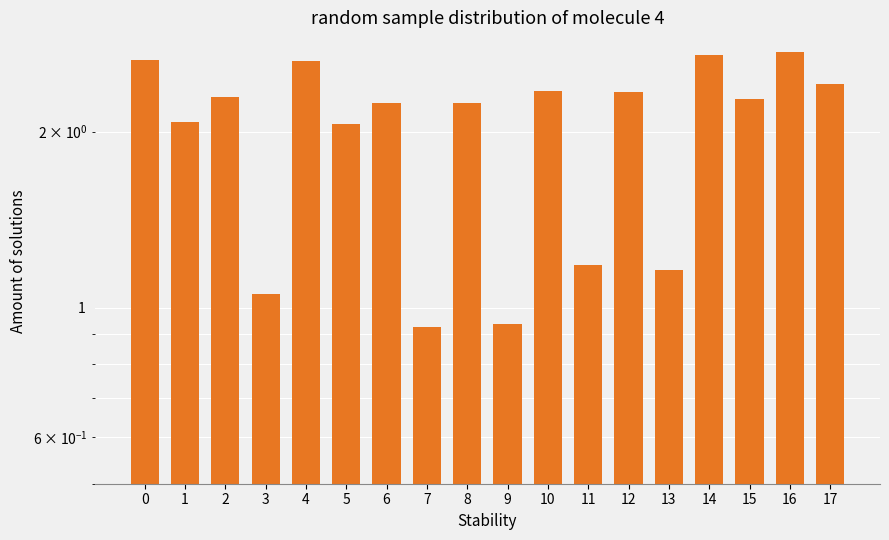

What is the sum of all values?

36.3